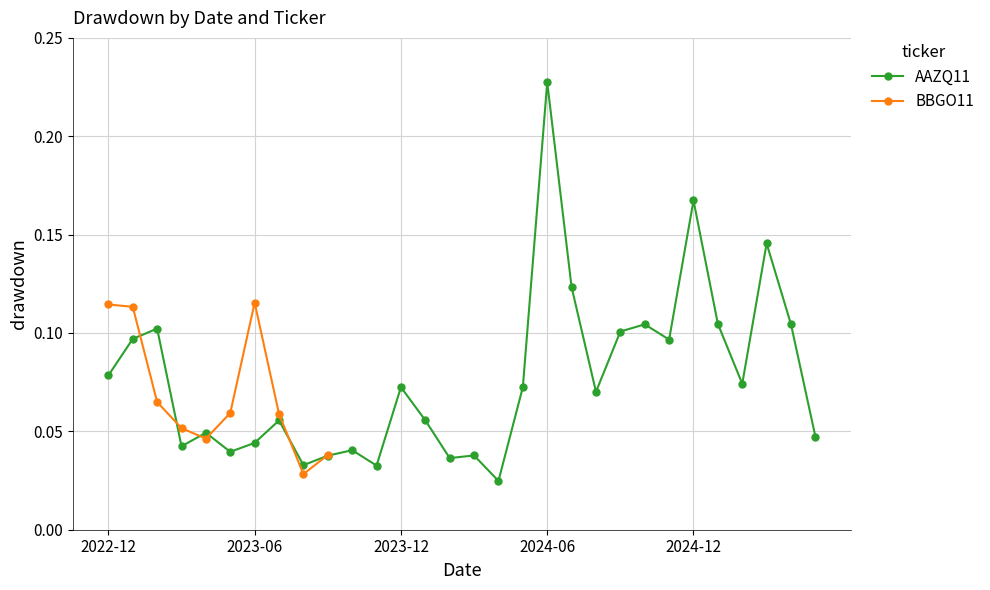

Rank the categories by value from lowest to highest.

2024-04, 2023-11, 2023-08, 2024-02, 2023-09, 2024-03, 2023-05, 2023-10, 2023-03, 2023-06, 2025-05, 2023-04, 2023-07, 2024-01, 2024-08, 2024-05, 2023-12, 2025-02, 2022-12, 2024-11, 2023-01, 2024-09, 2023-02, 2025-04, 2024-10, 2025-01, 2024-07, 2025-03, 2024-12, 2024-06